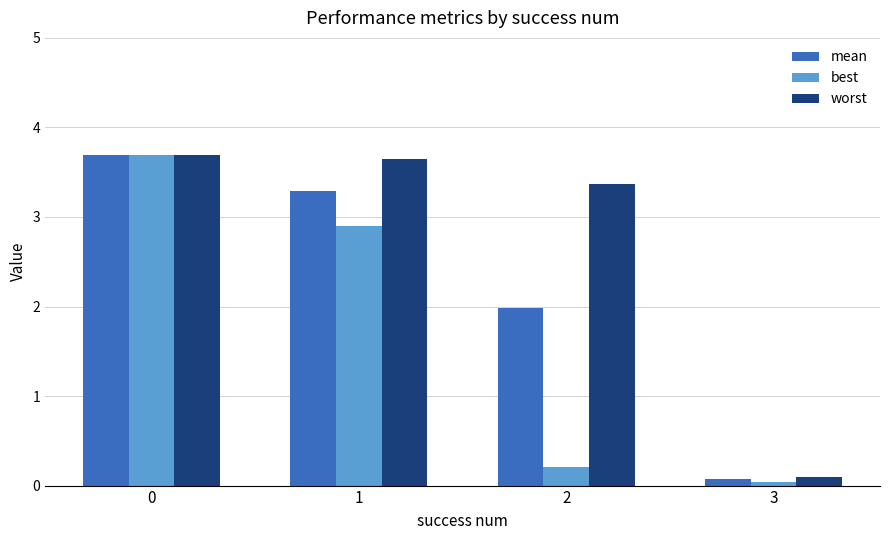

What is the value of the worst bar at the 4th from the left?

0.1